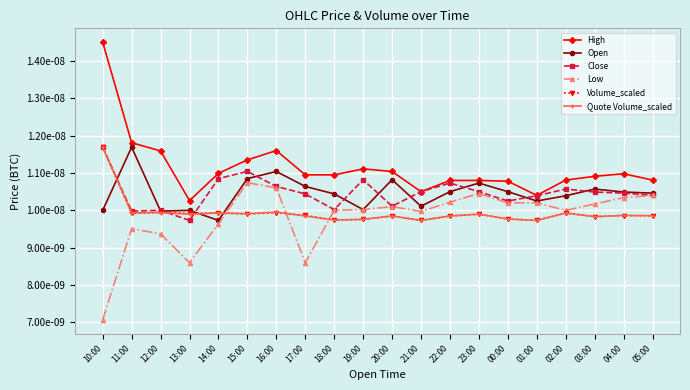

Which series has the largest range (max minus min)?

High